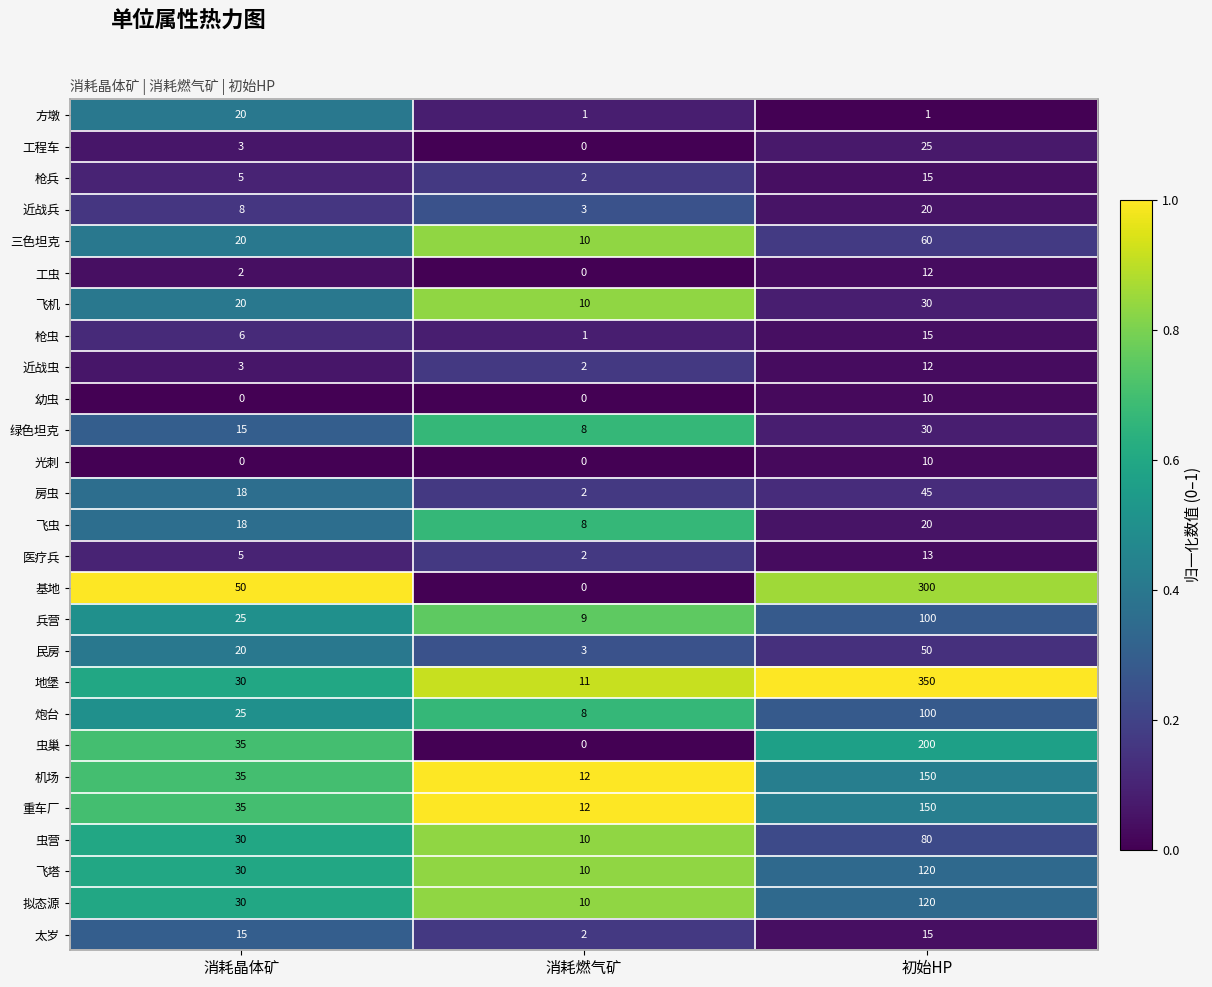

Rank the categories by 虫巢 value from highest to lowest.

初始HP, 消耗晶体矿, 消耗燃气矿